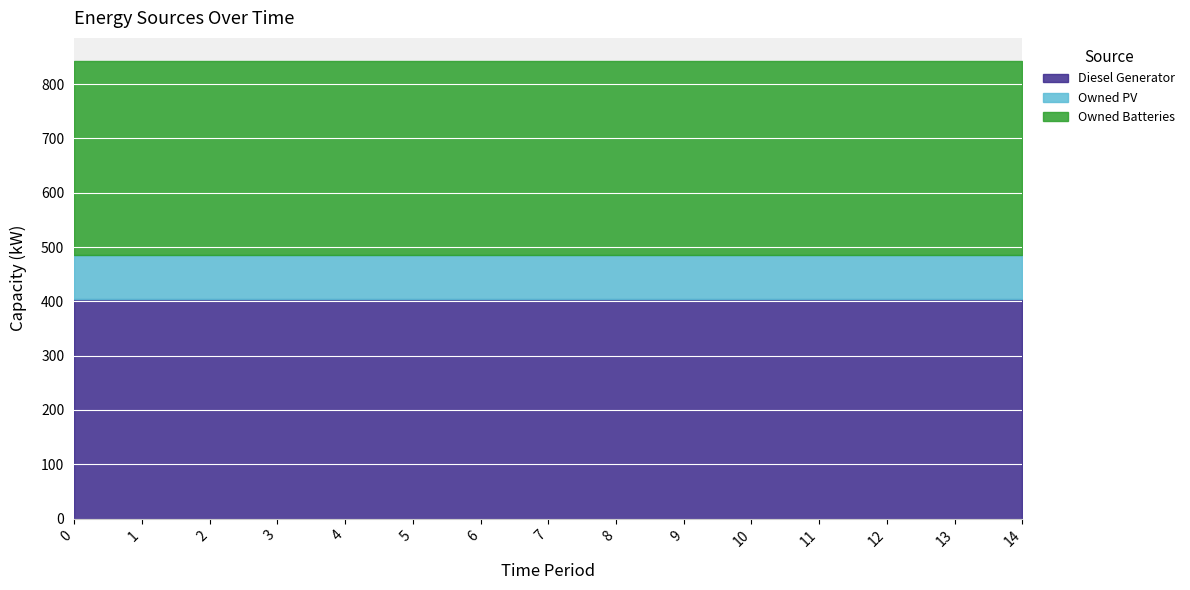

Is it true that Diesel Generator equals 405 at 5?

True